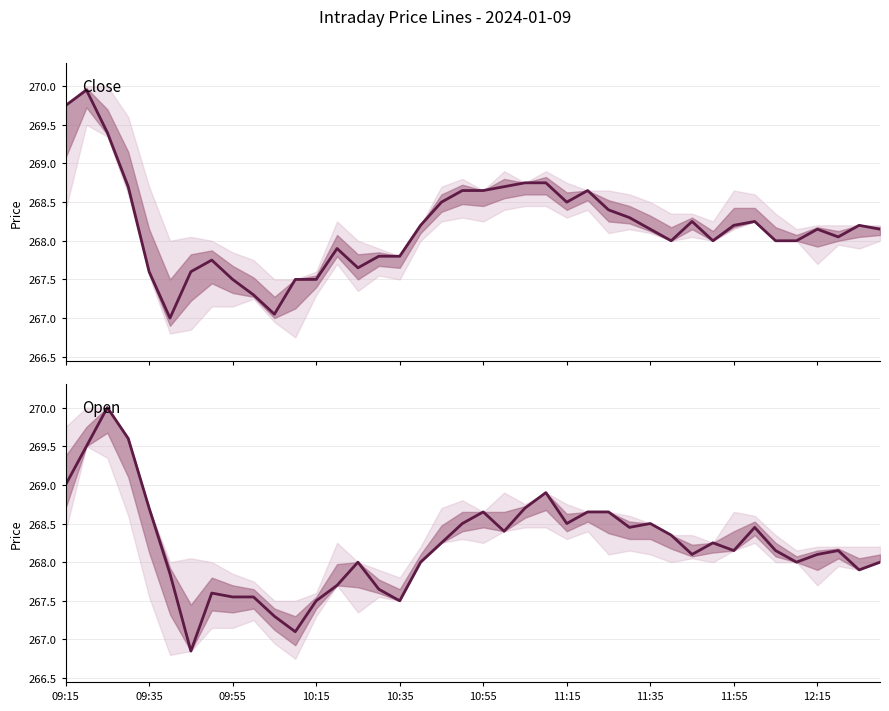

What are all the series names shown in the legend?

Close, Open